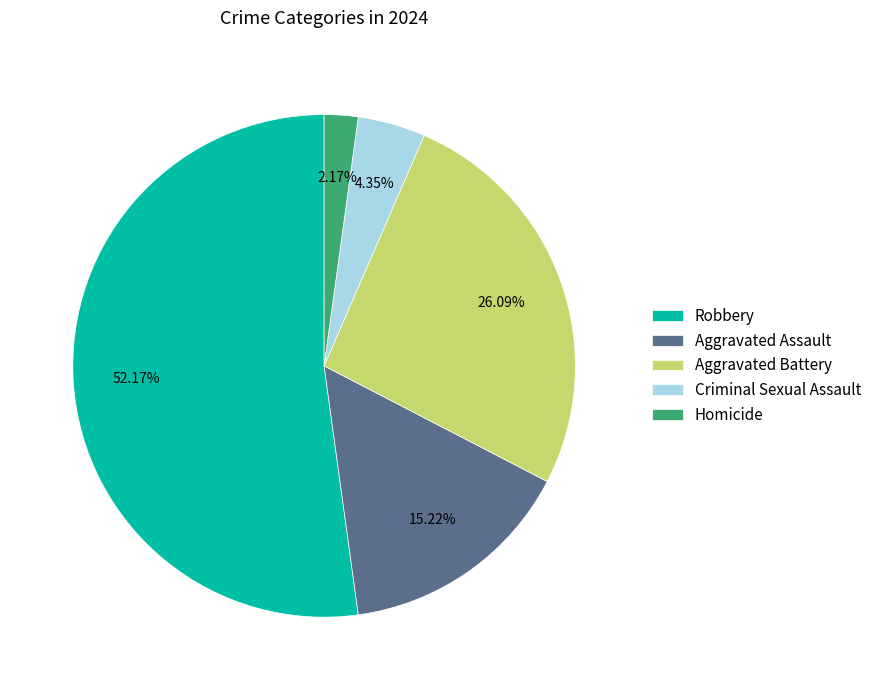

Combined, what portion of the pie is Aggravated Assault and Aggravated Battery?

41.3%